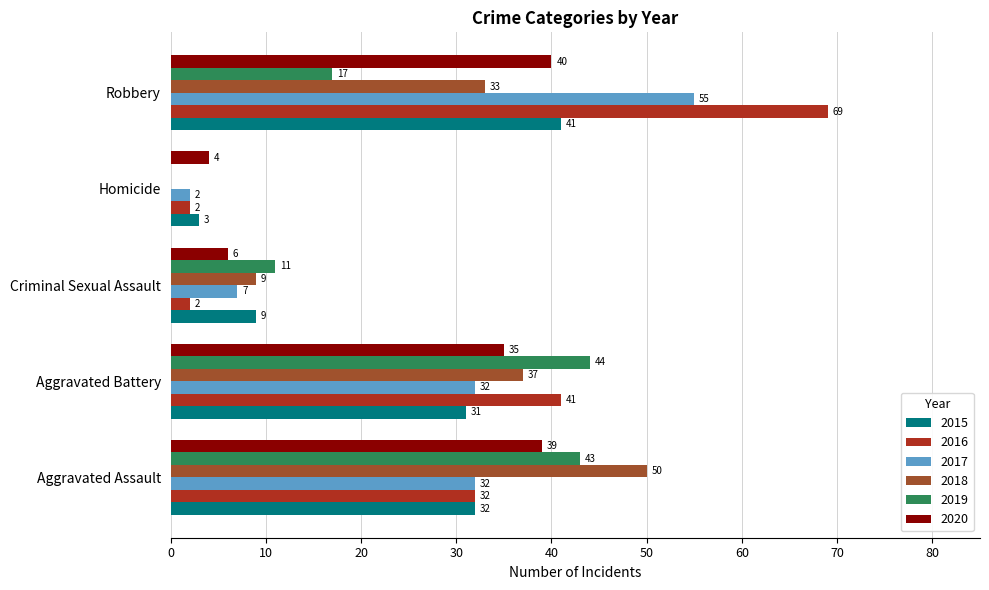

Count the number of data series in this chart.

6